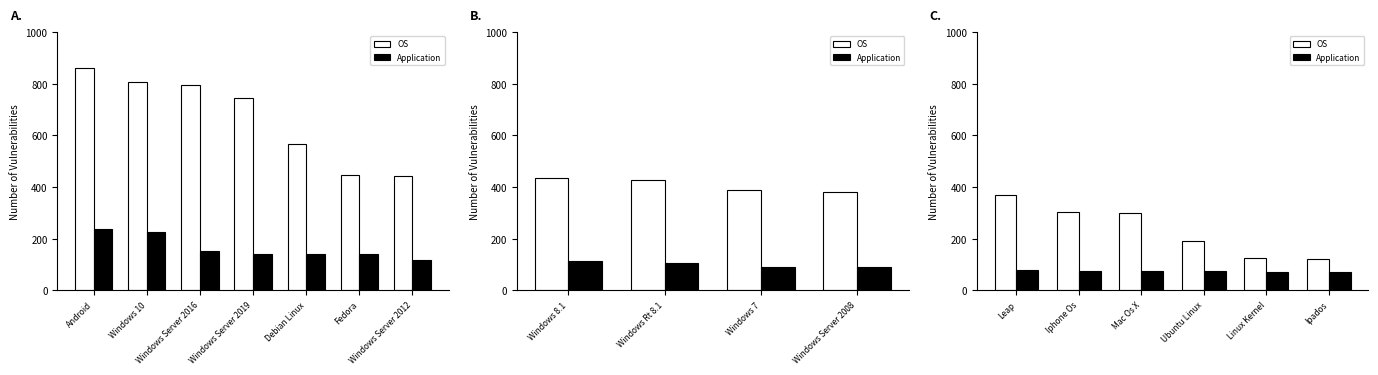

True or false: OS has a value of 166 at Linux Kernel.

False